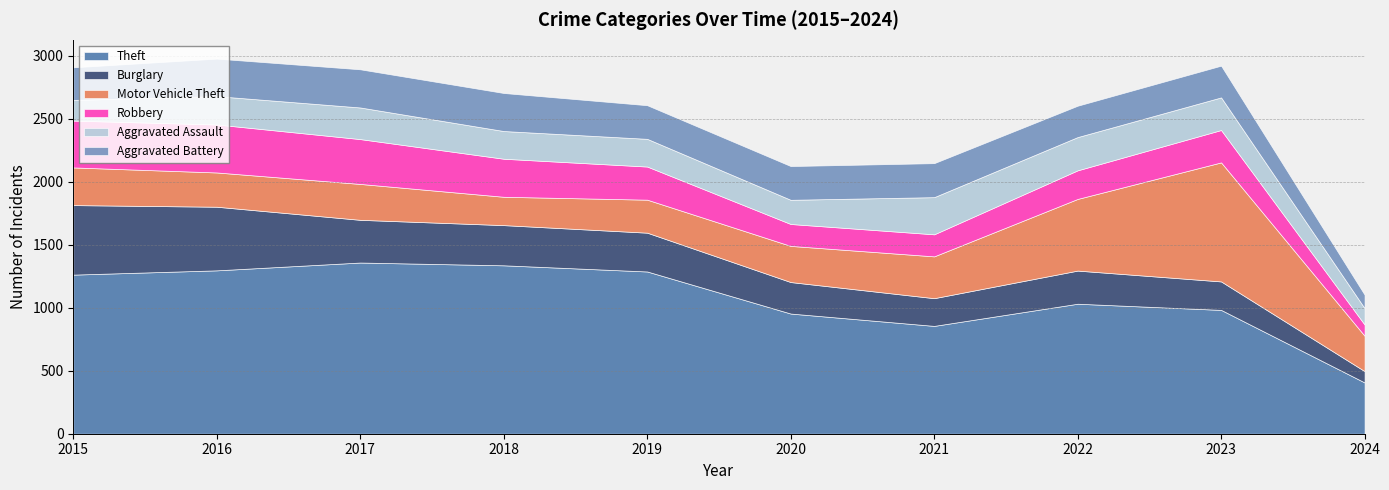

What is the sum of all Aggravated Battery values?

2575